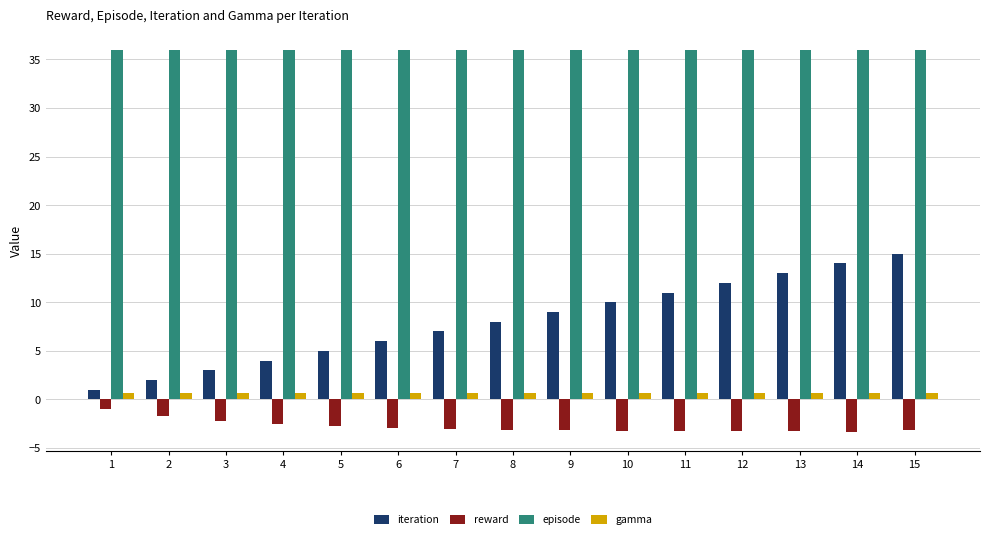

What is the lowest value of the reward series?

-3.3